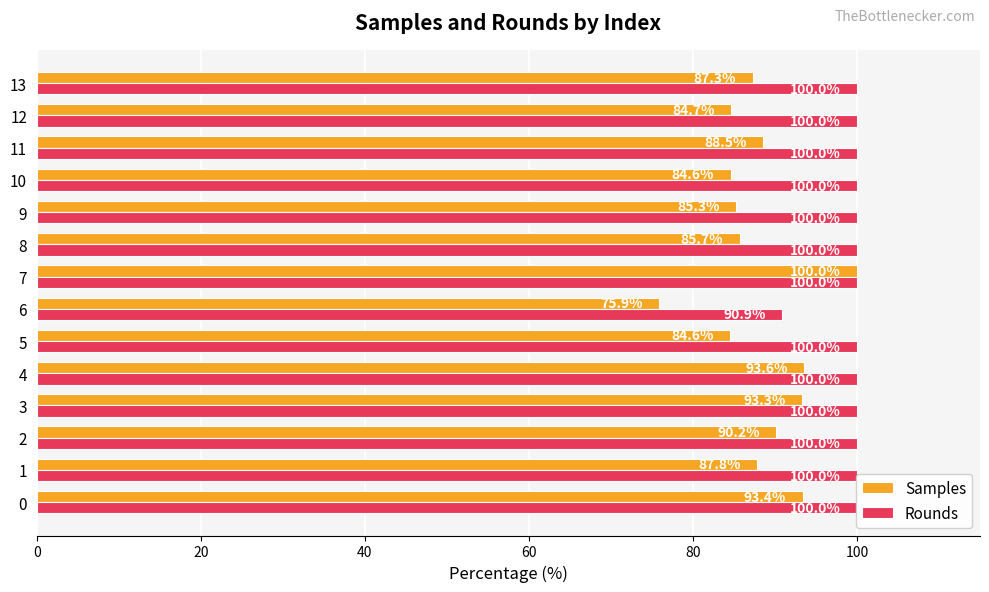

Which has a higher value, 2 or 7?

7